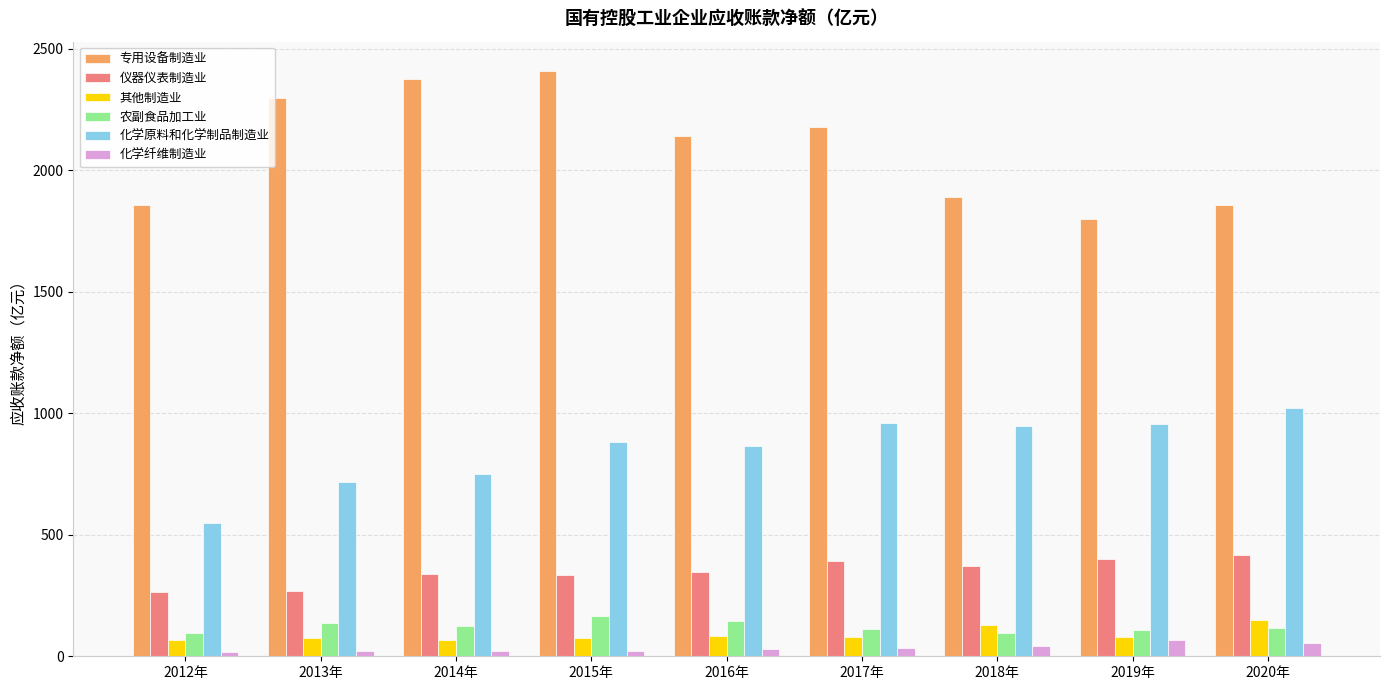

What is the highest value of the 化学原料和化学制品制造业 series?

1020.4